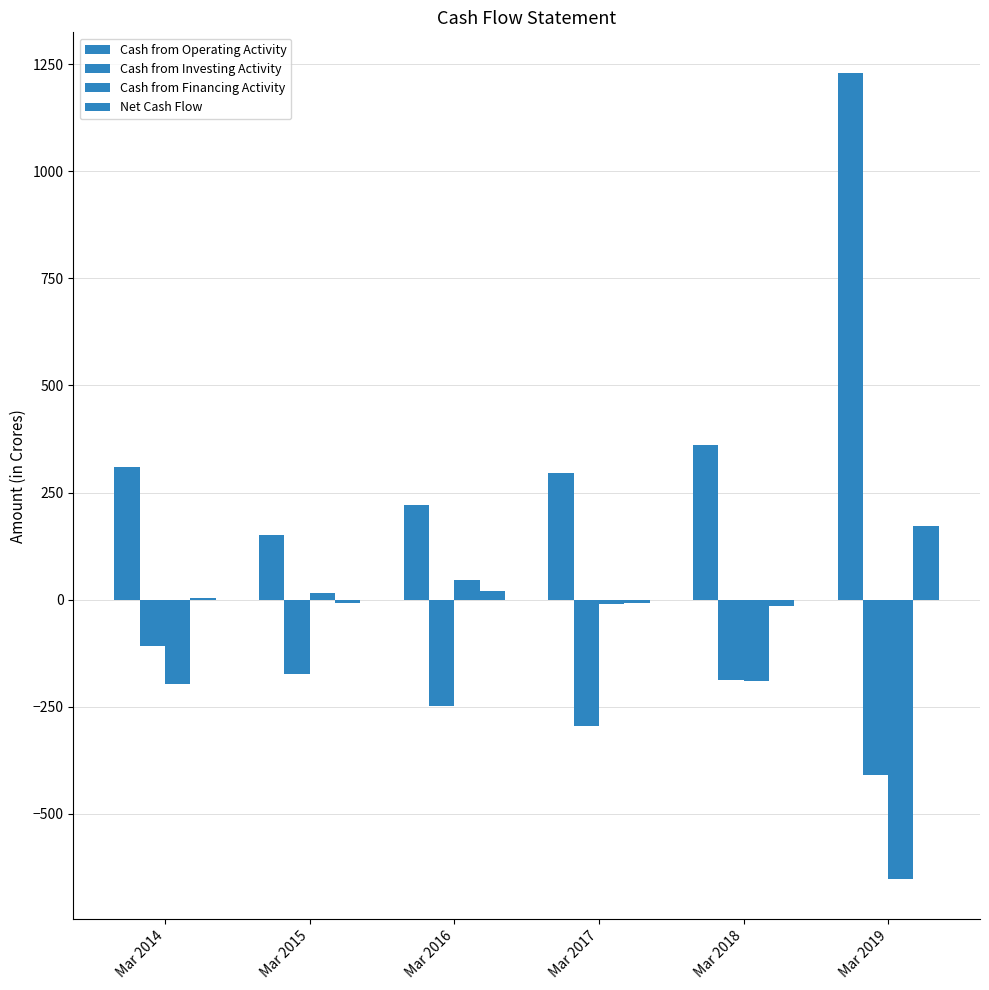

How many data points in Cash from Financing Activity are above -10?

2